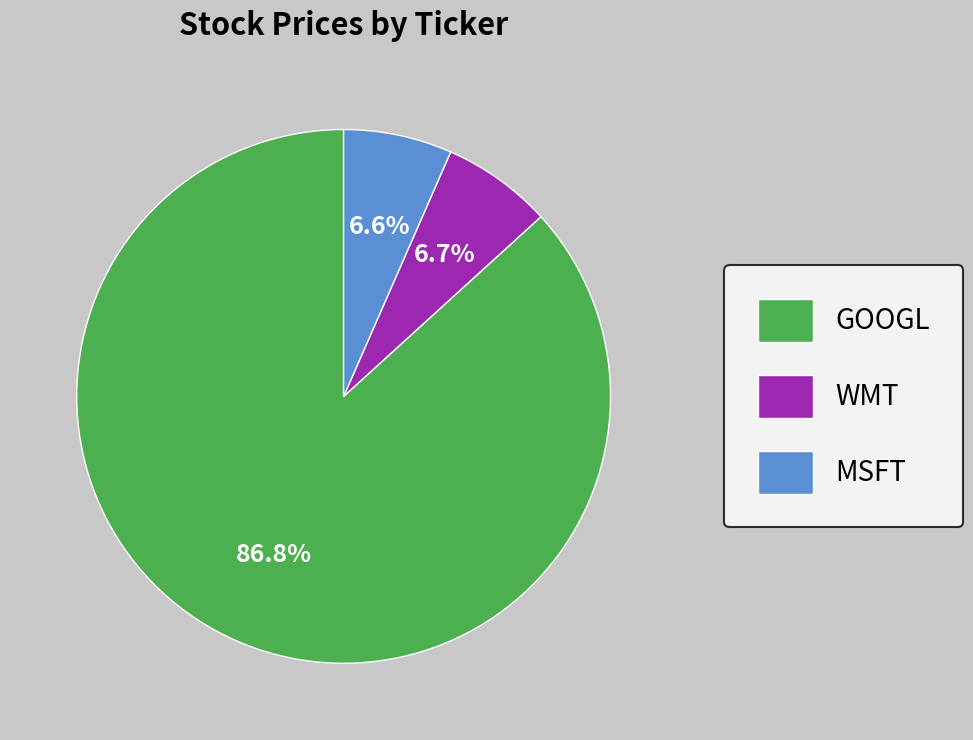

Approximately how many times larger is the value at GOOGL compared to WMT?

13.0